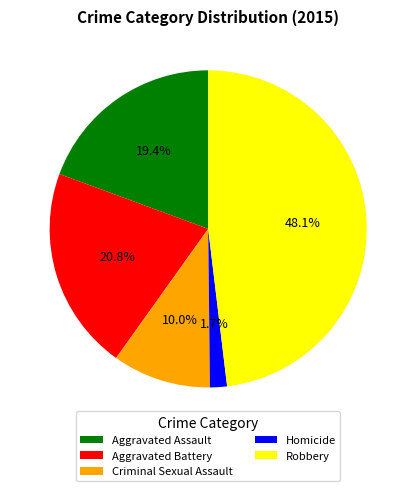

To the nearest percent, what is the combined percentage of Aggravated Assault and Homicide?

21%